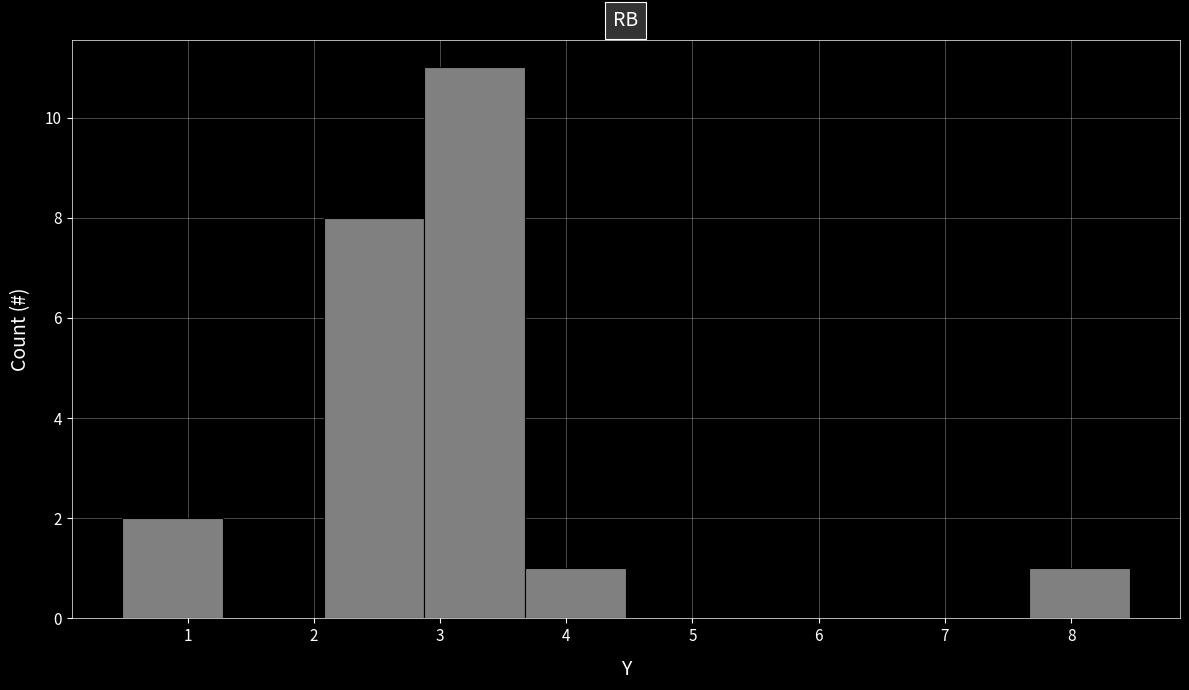

Reading left to right, transcribe this chart: for each bar, give the range it covers on the x-axis and its height. Neither the bar edges nor the heights are printed on the chart, so give them approximately, as read against the axes.

0.5 to 1.3: 2
1.3 to 2.1: 0
2.1 to 2.9: 8
2.9 to 3.7: 11
3.7 to 4.5: 1
4.5 to 5.3: 0
5.3 to 6.1: 0
6.1 to 6.9: 0
6.9 to 7.7: 0
7.7 to 8.5: 1